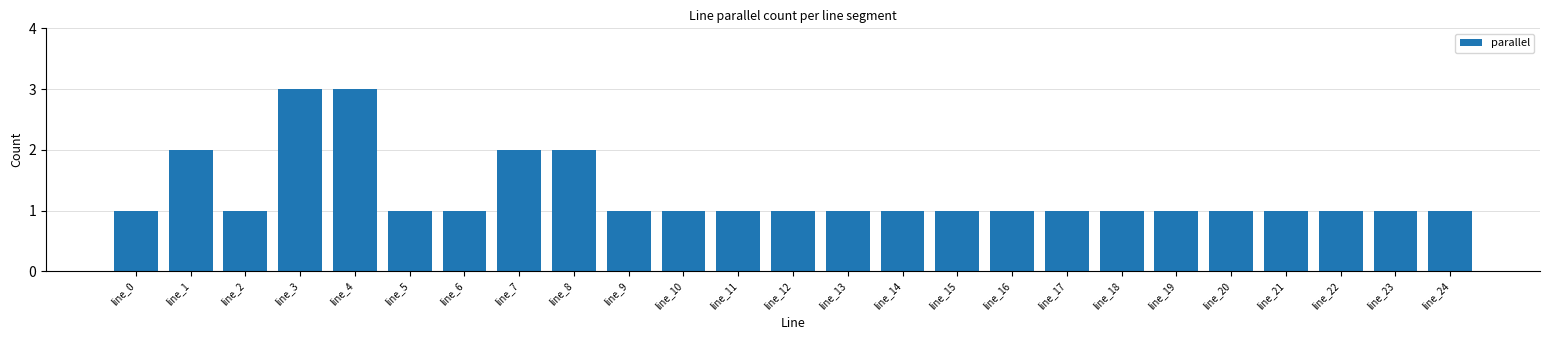

The value at line_7 is 2. True or false?

True